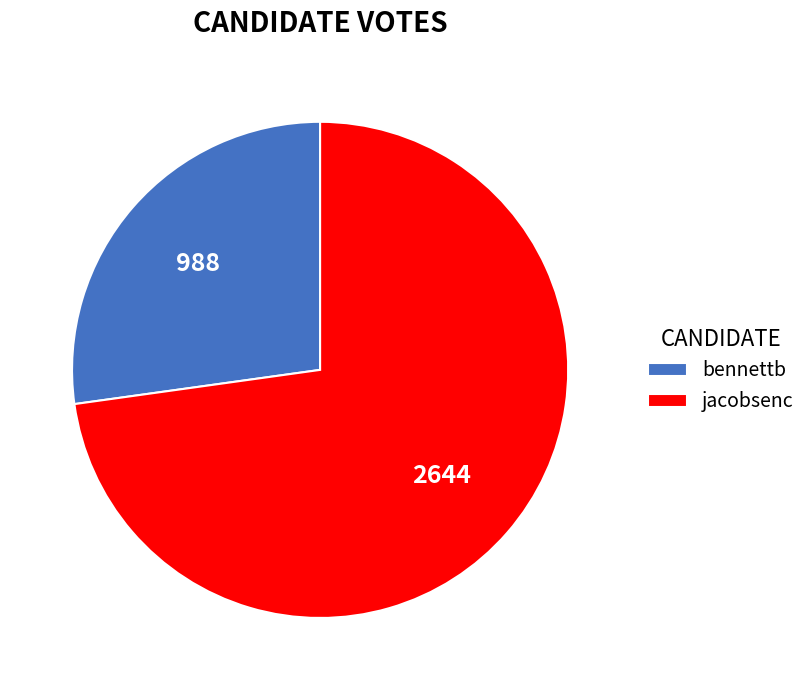

Rank the categories by value from lowest to highest.

bennettb, jacobsenc